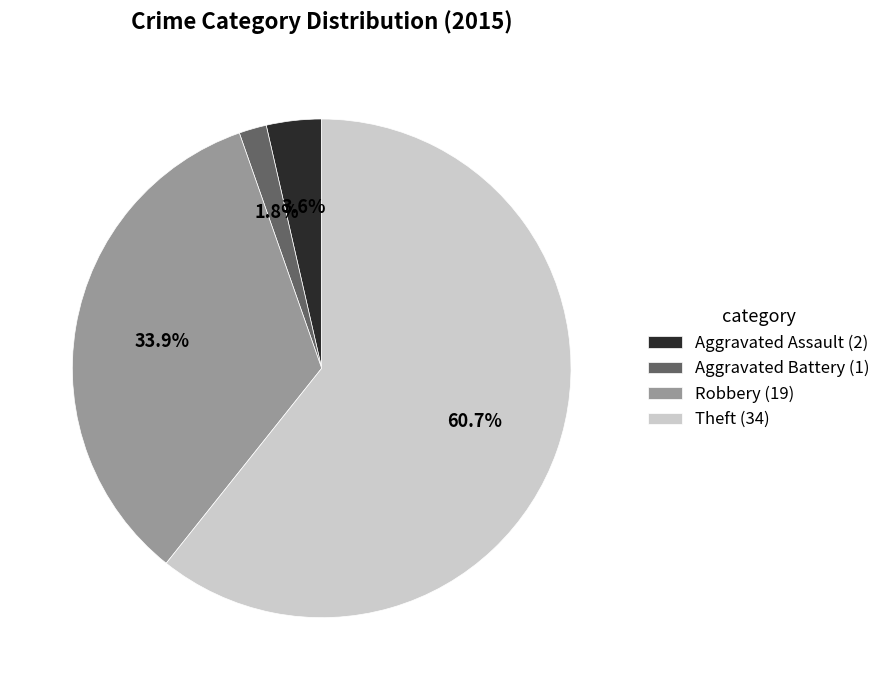

What percentage is the Robbery slice, to the nearest percent?

34%